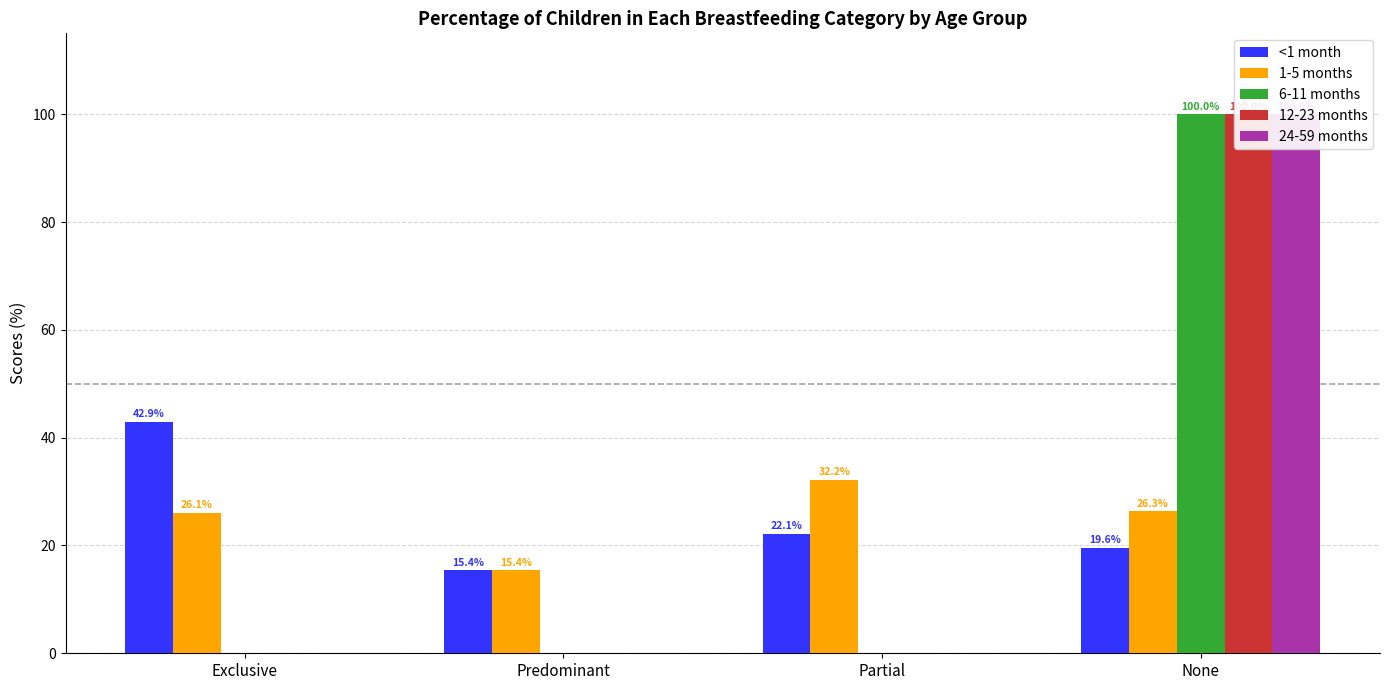

How many bars are there in each group?

5